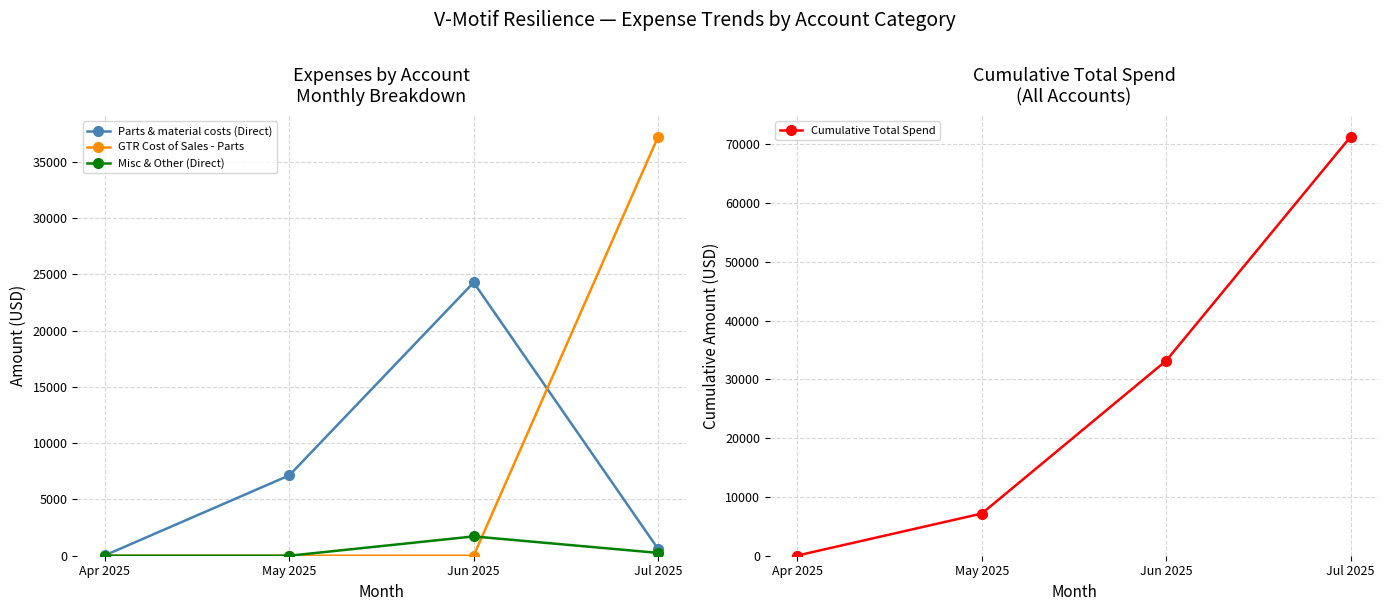

How many positive values does the GTR Cost of Sales - Parts series have?

1